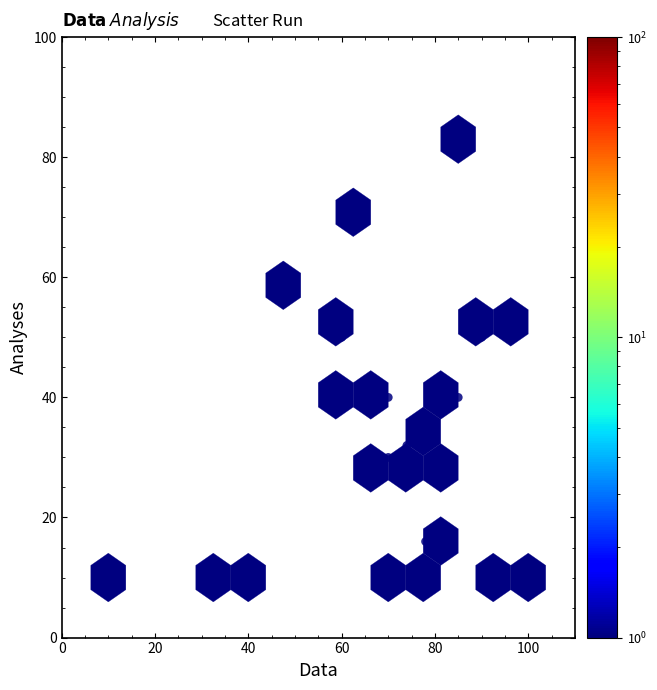

What is the range of X values (max minus min)?

90